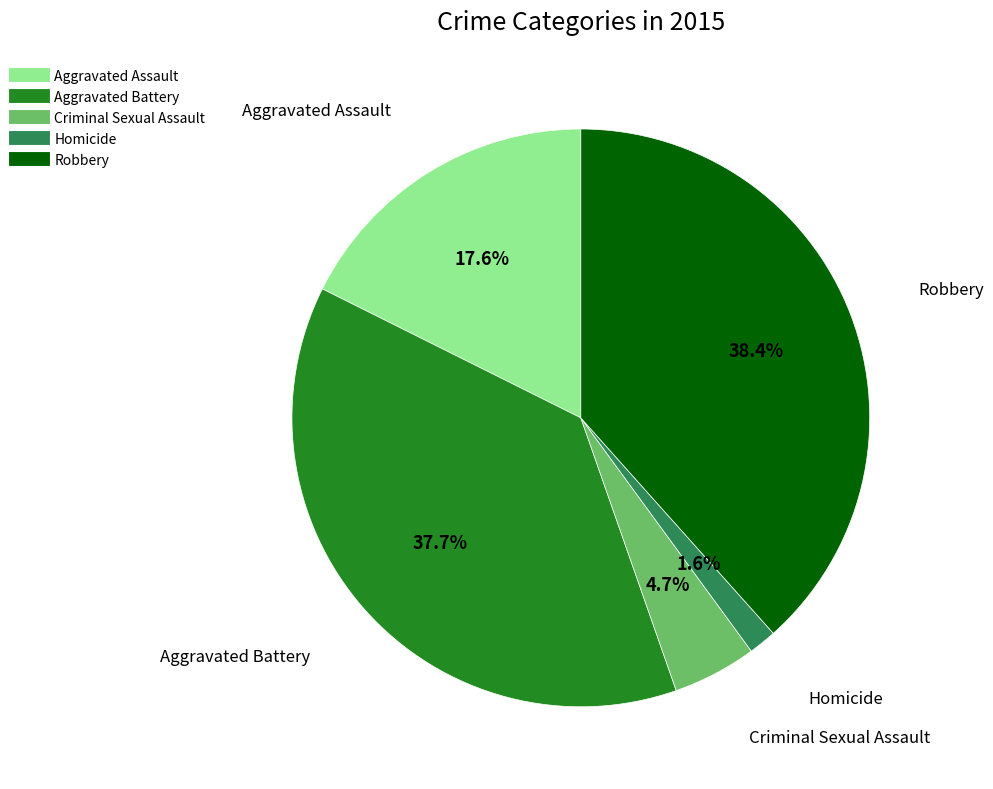

How many slices are in this pie chart?

5